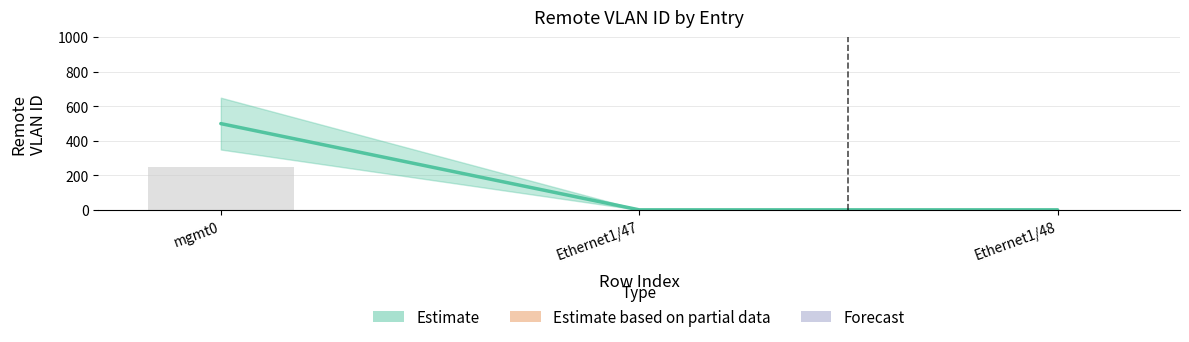

What is the change in value from mgmt0 to Ethernet1/48?

-499